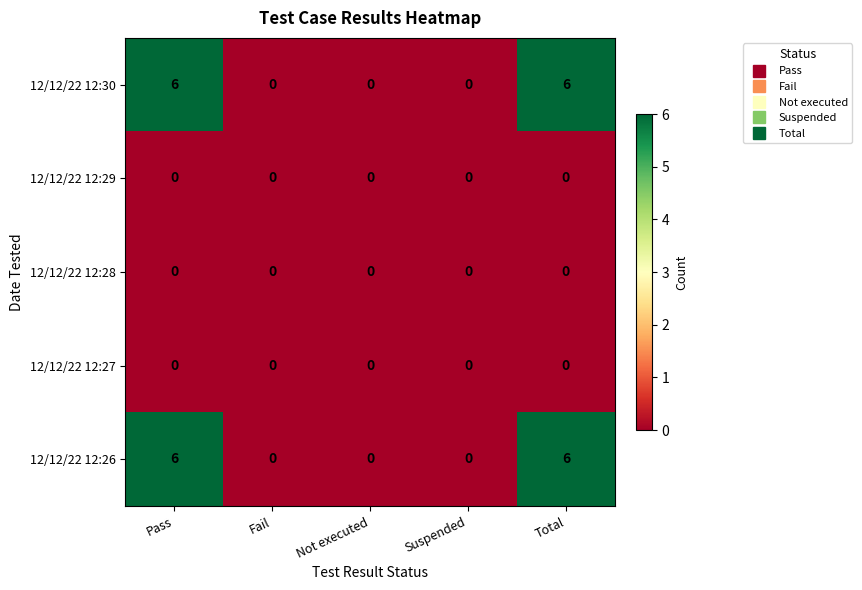

What is the total value across all series at Total?

12